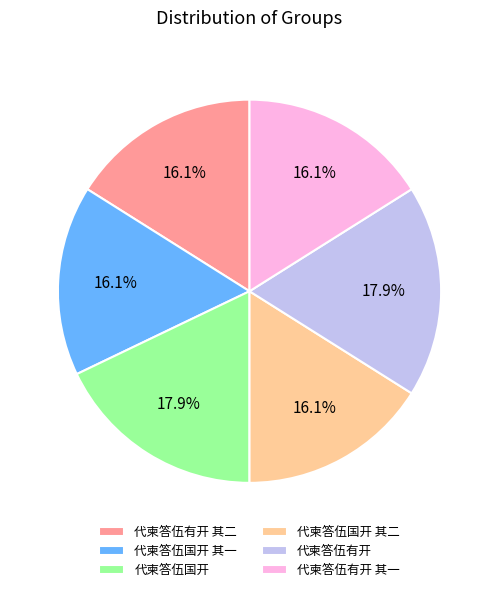

Do 代柬答伍国开 其一 and 代柬答伍有开 together represent more than half of the pie?

No